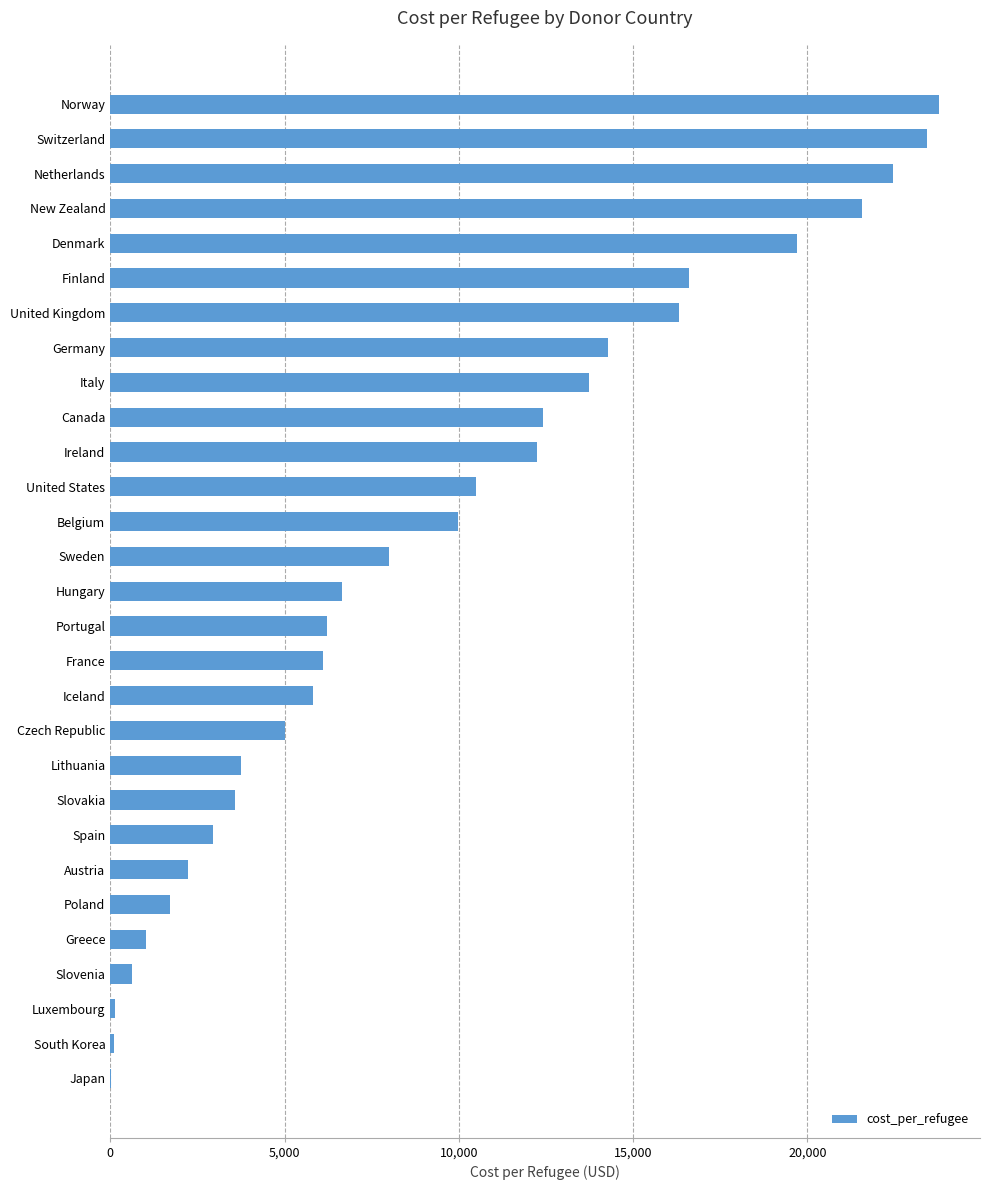

What is the sum of all values?

270921.1